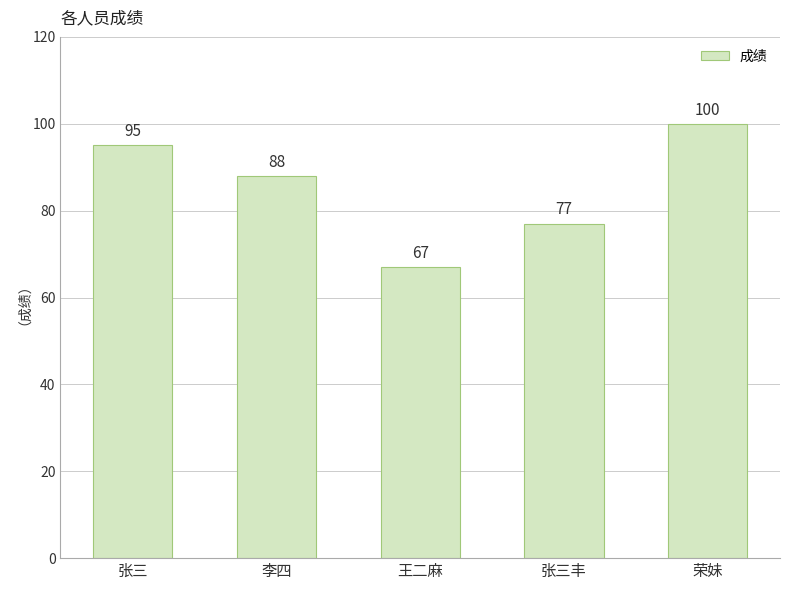

What is the approximate value at 张三, to the nearest 5?

95